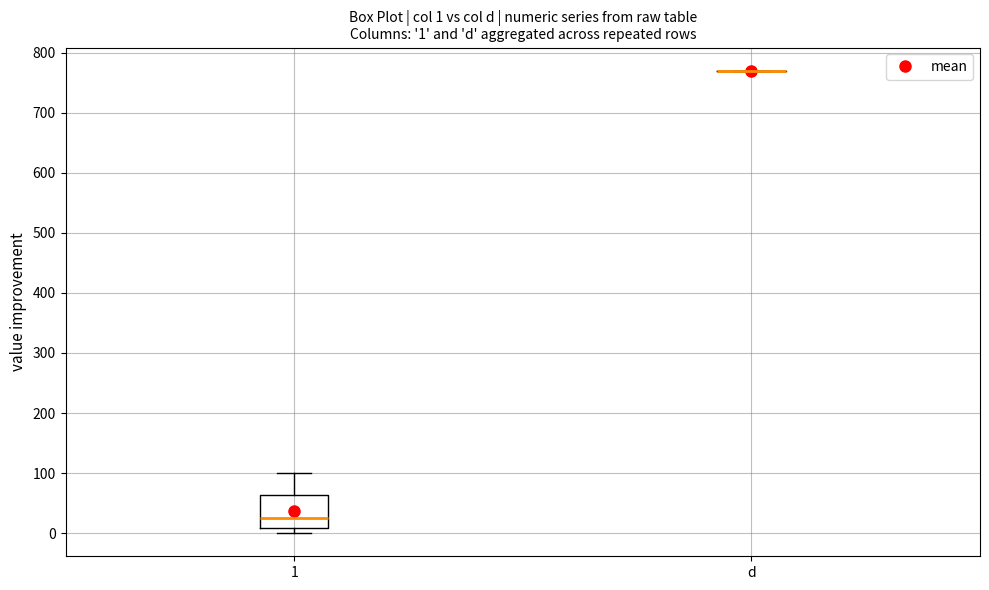

Which box is the tallest, from its lower edge to its upper edge?

1